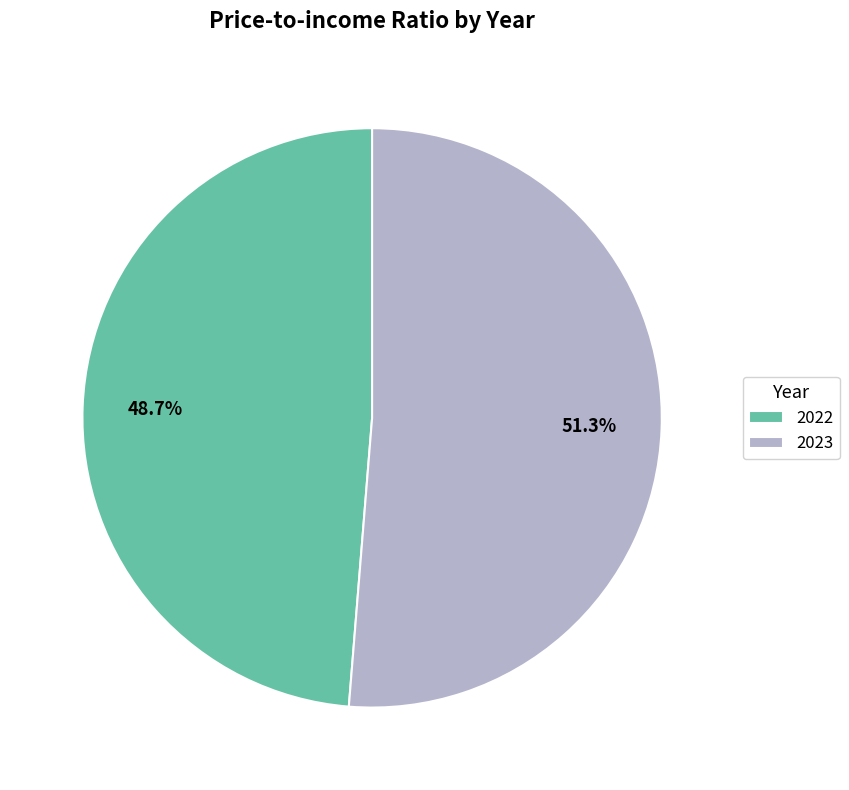

Is it true that 2022 is 56% of the pie?

False